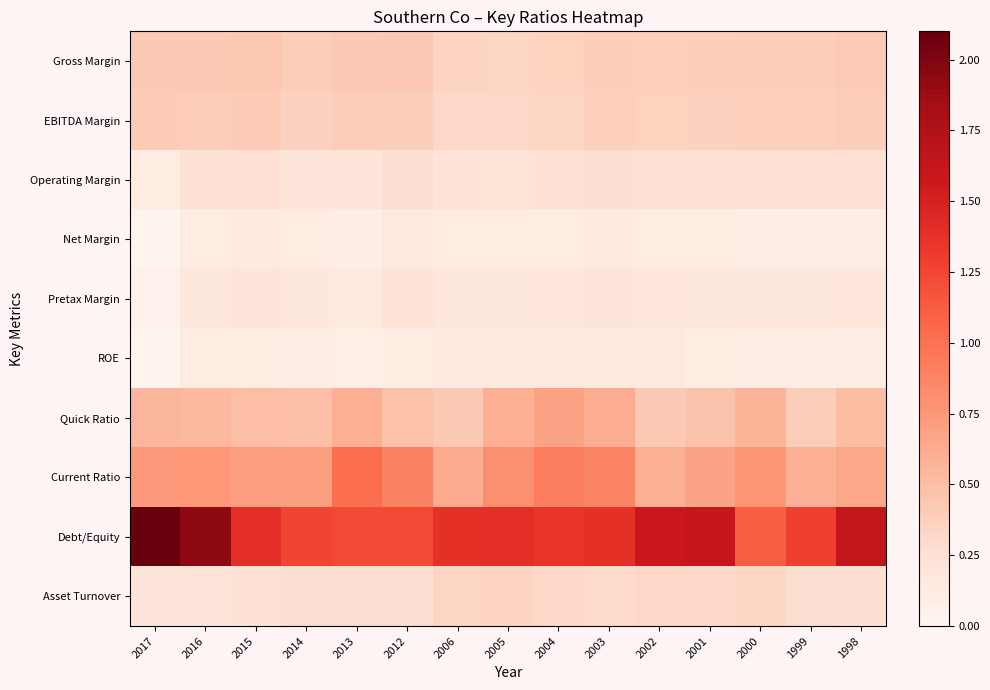

What is the difference between the highest and lowest values at 2015?

1.3